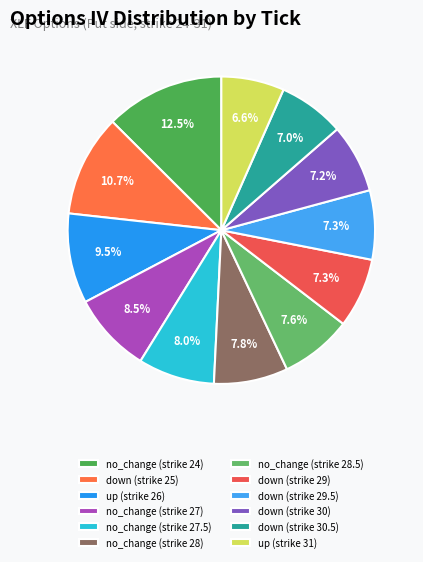

Which slice is the largest?

no_change (strike 24)